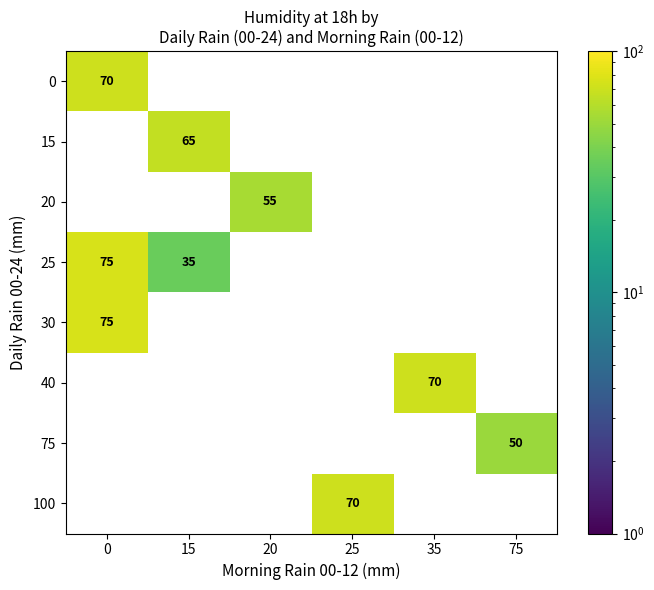

What is the smallest value displayed?

35.0